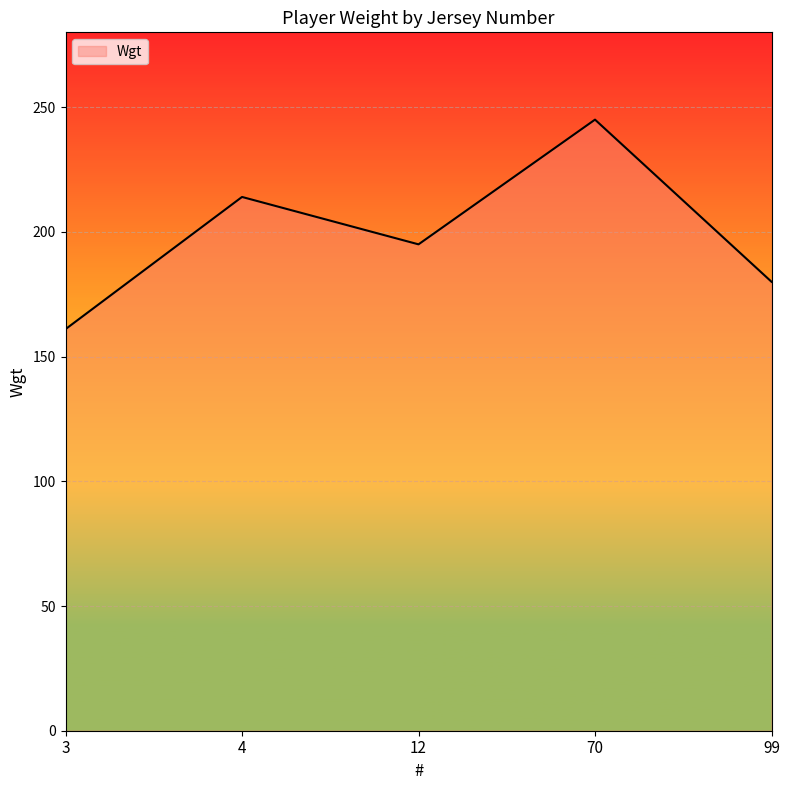

Rank the categories by value from highest to lowest.

70, 4, 12, 99, 3